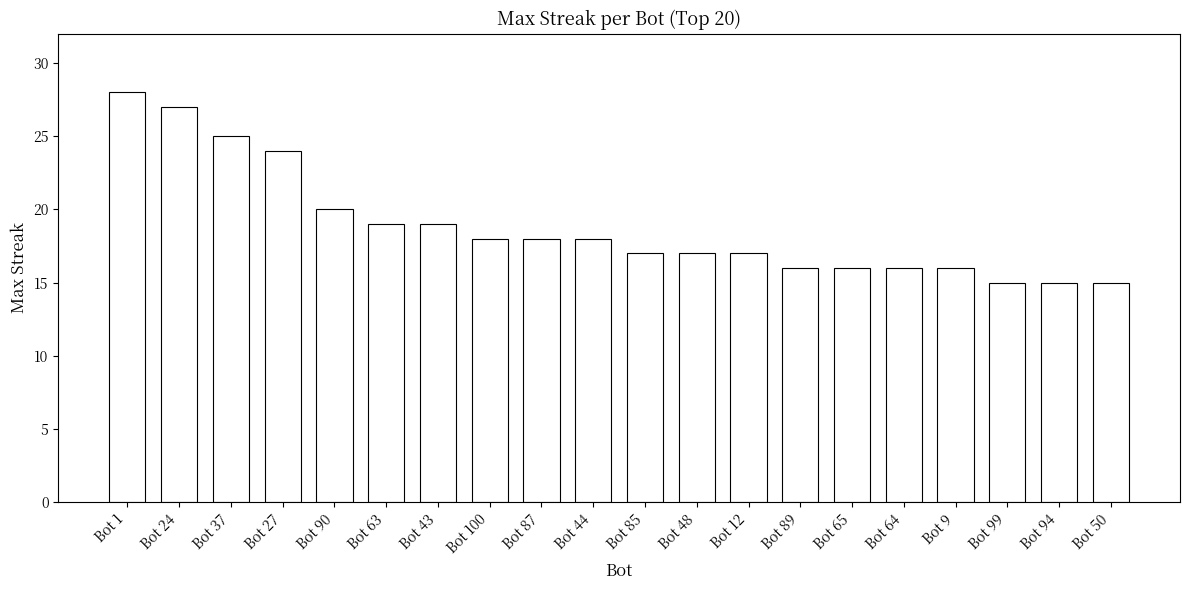

How many bars are there in total?

20